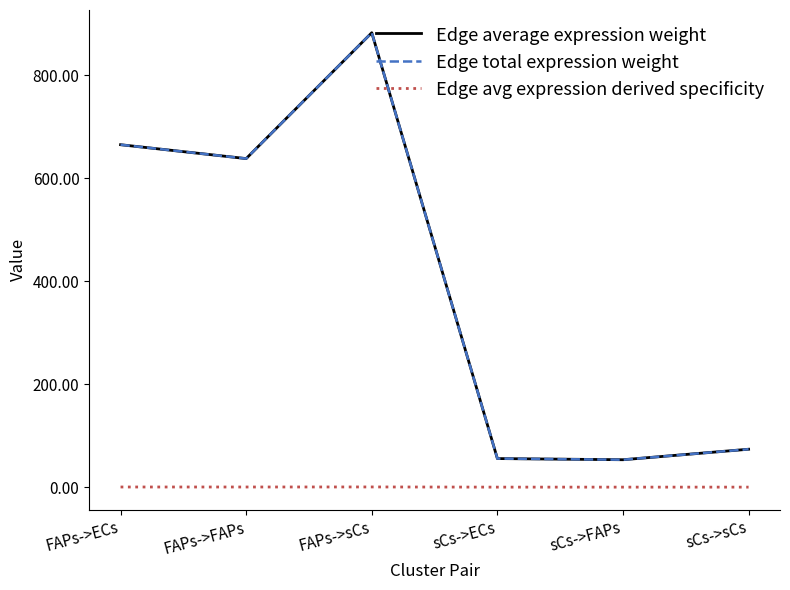

Is this an area chart (filled region under the line)?

No